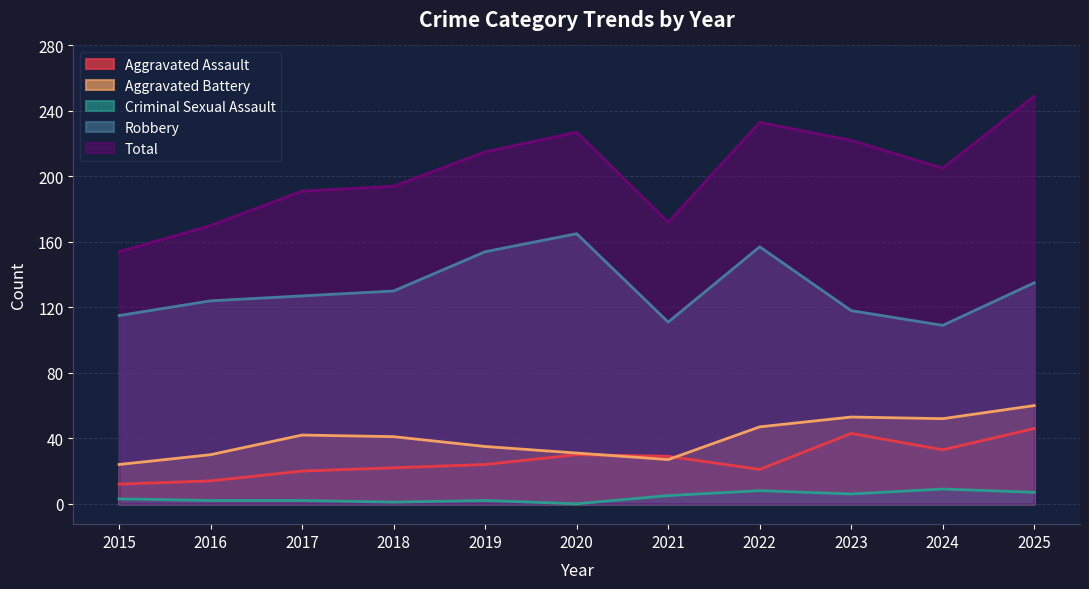

Where is Total nearest to the value 201?

2024